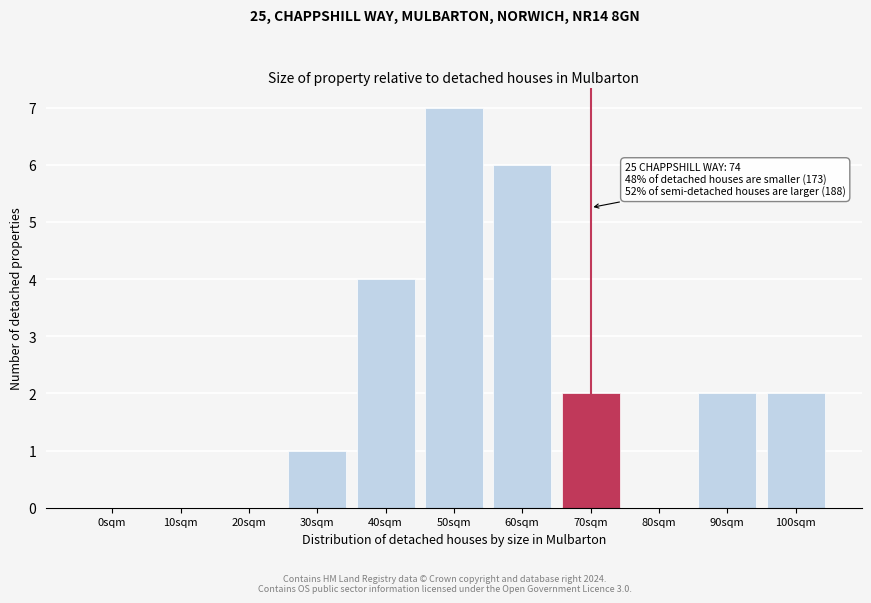

Reading right to left, transcribe all the data shown in this chart.

100sqm=2	90sqm=2	80sqm=0	70sqm=2	60sqm=6	50sqm=7	40sqm=4	30sqm=1	20sqm=0	10sqm=0	0sqm=0